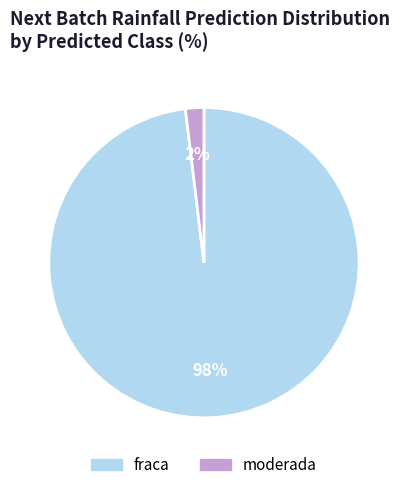

Rank the categories by value from lowest to highest.

moderada, fraca